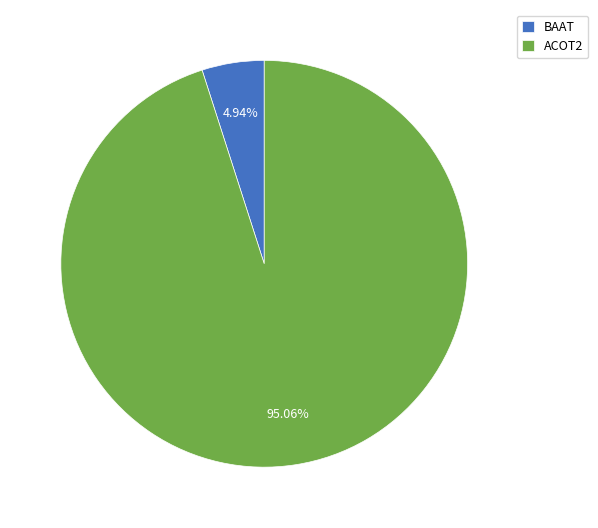

To the nearest percent, what is the difference between the largest and smallest slice percentages?

90%